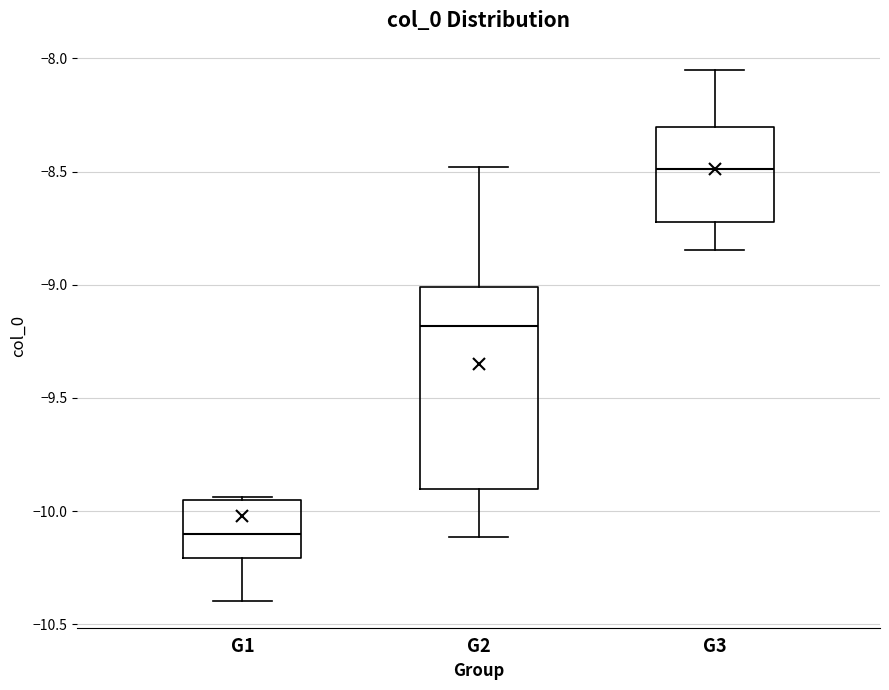

Reading left to right, read every box against the y-axis: the position of its median line, the range the box covers, and the ends of its whiskers. The values are not printed on the chart, so give them approximately, as read against the axis.

G1: median -10.10, box -10.20 to -9.95, whiskers -10.40 to -9.95 (just above the box's upper edge)
G2: median -9.20, box -9.90 to -9.00, whiskers -10.10 to -8.50
G3: median -8.50, box -8.70 to -8.30, whiskers -8.85 to -8.05